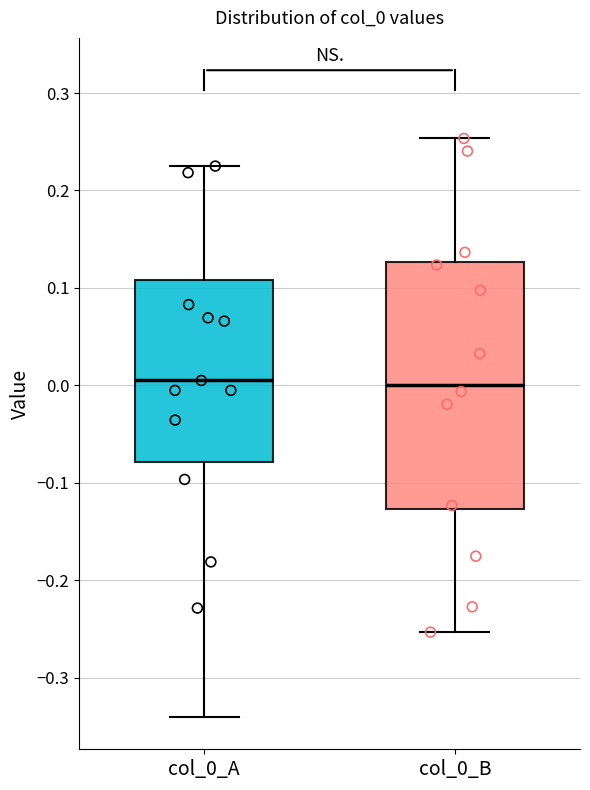

Reading left to right, read every box against the y-axis: the position of its median line, the range the box covers, and the ends of its whiskers. The values are not printed on the chart, so give them approximately, as read against the axis.

col_0_A: median 0.00, box -0.08 to 0.11, whiskers -0.34 to 0.22
col_0_B: median 0.00, box -0.13 to 0.13, whiskers -0.25 to 0.25